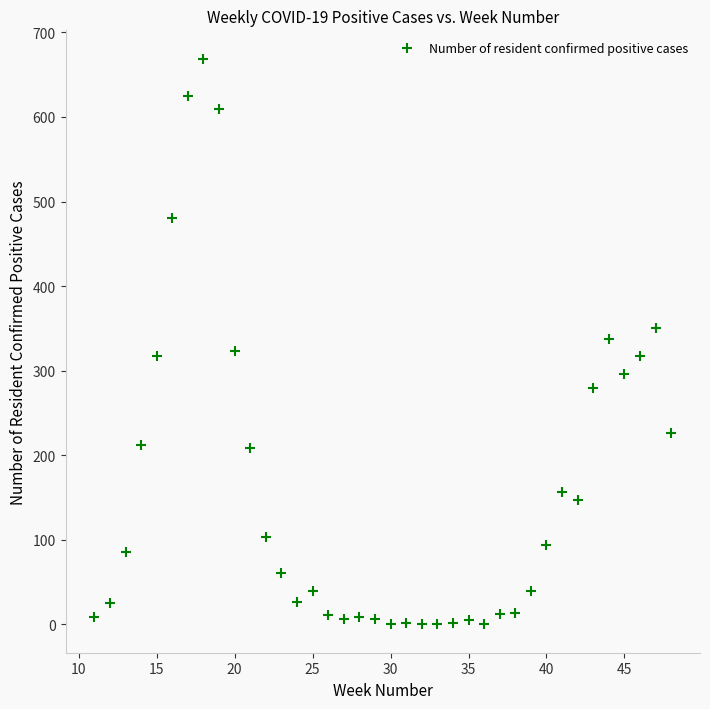

What is the range of Y values (max minus min)?

669